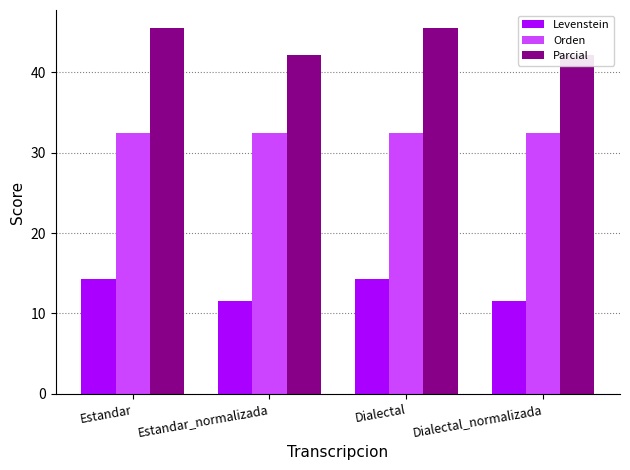

At which category is the sum across all series the highest?

Estandar